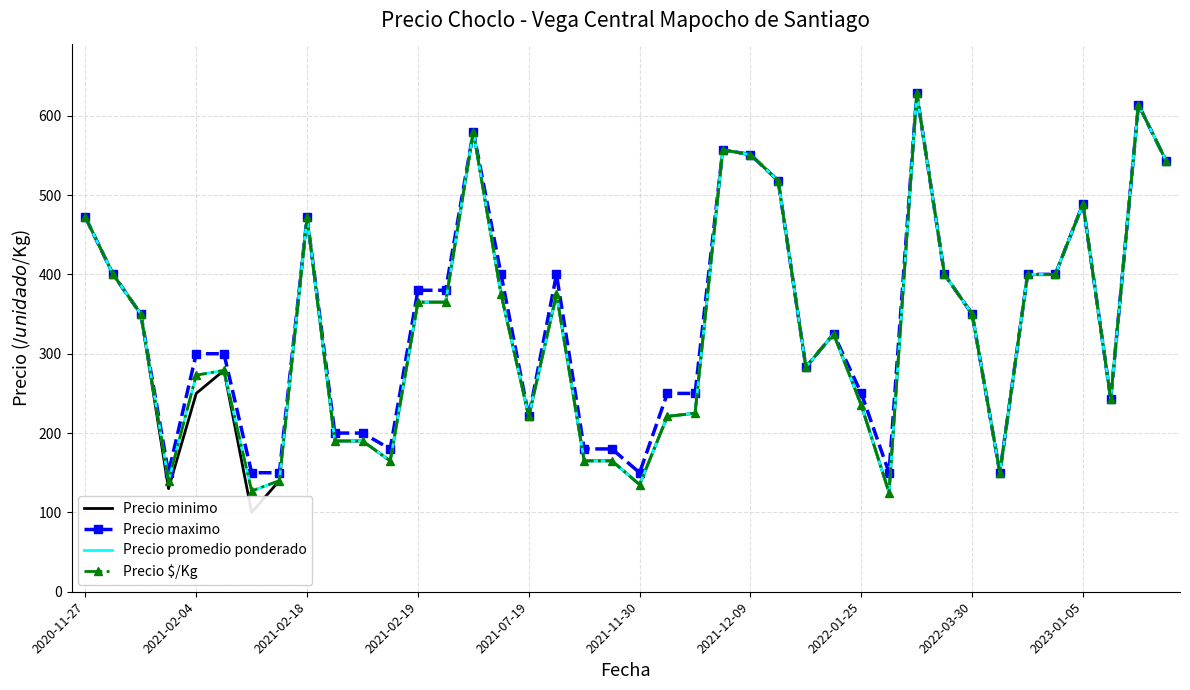

What is the average value of the Precio promedio ponderado series?

330